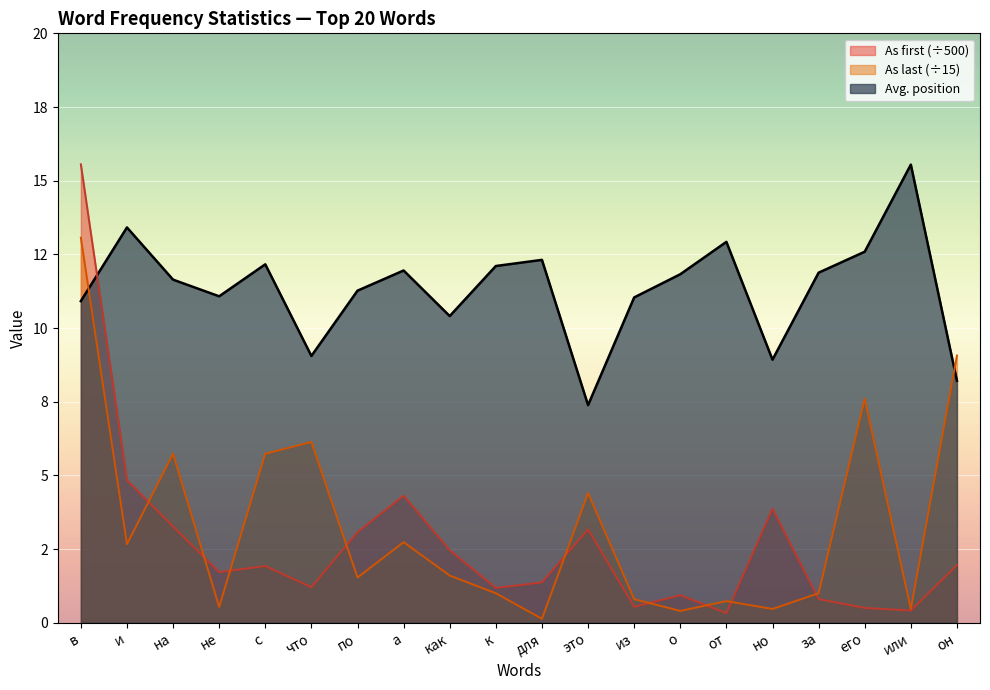

What is the difference between the second highest and second lowest values in the As first series?

4.4